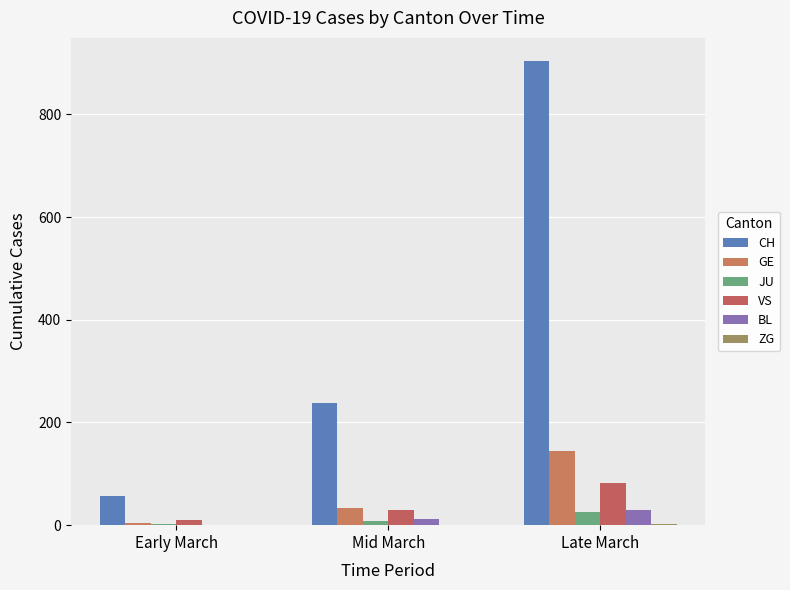

How many categories are shown in the chart?

3